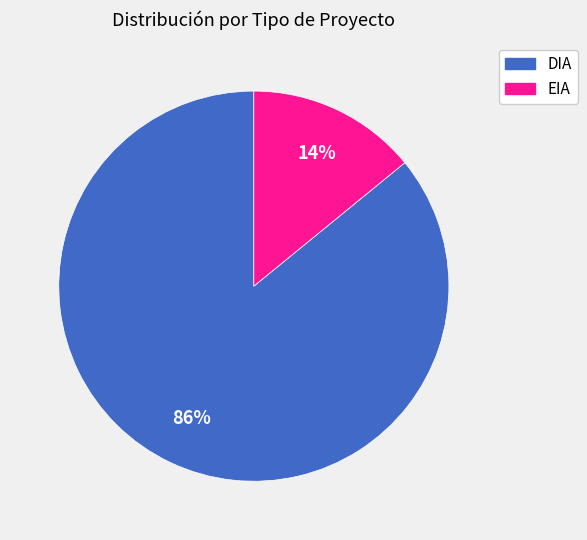

Combined, do EIA and DIA account for over 50%?

Yes